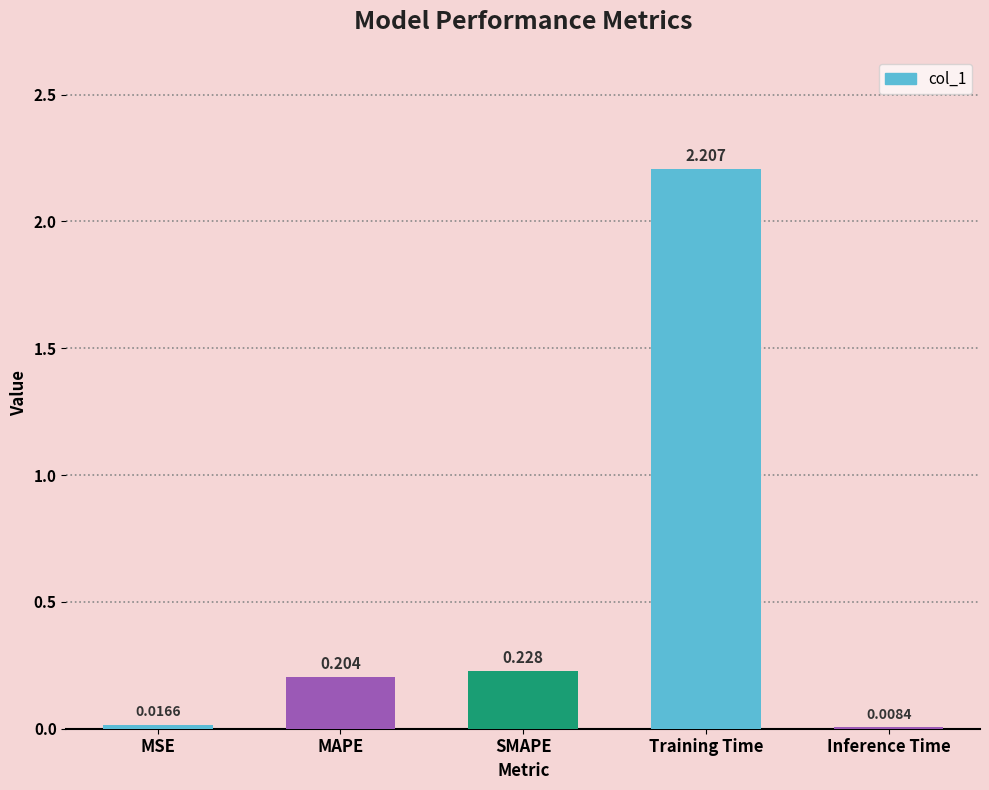

What is the change in value from SMAPE to Training Time?

+2.0